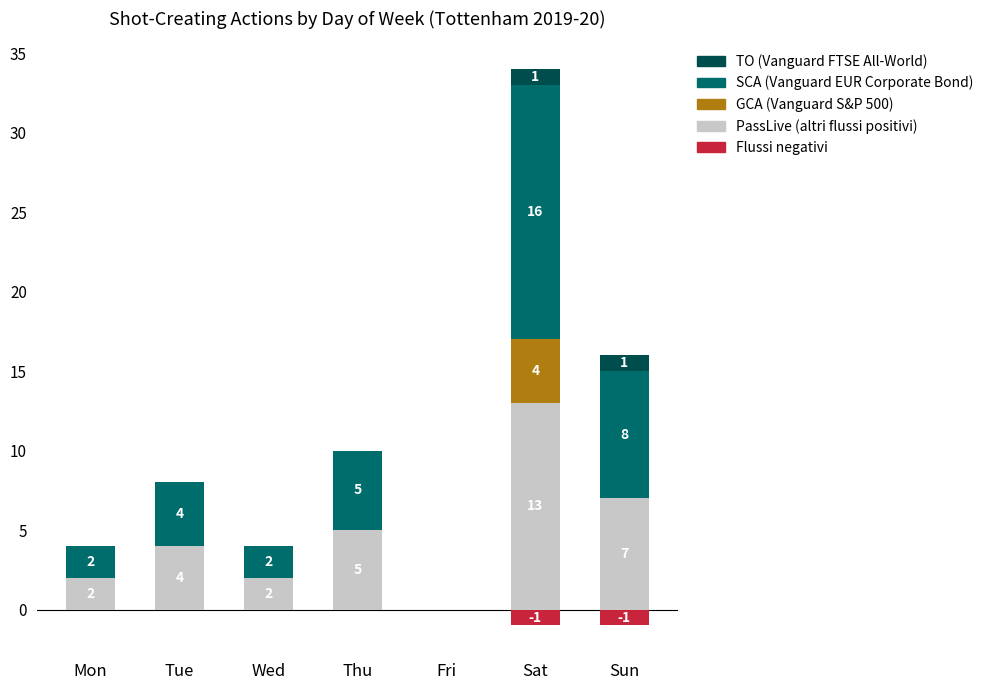

What are all the series names shown in the legend?

PassLive (altri flussi positivi), GCA (Vanguard S&P 500), SCA (Vanguard EUR Corporate Bond), TO (Vanguard FTSE All-World), Flussi negativi